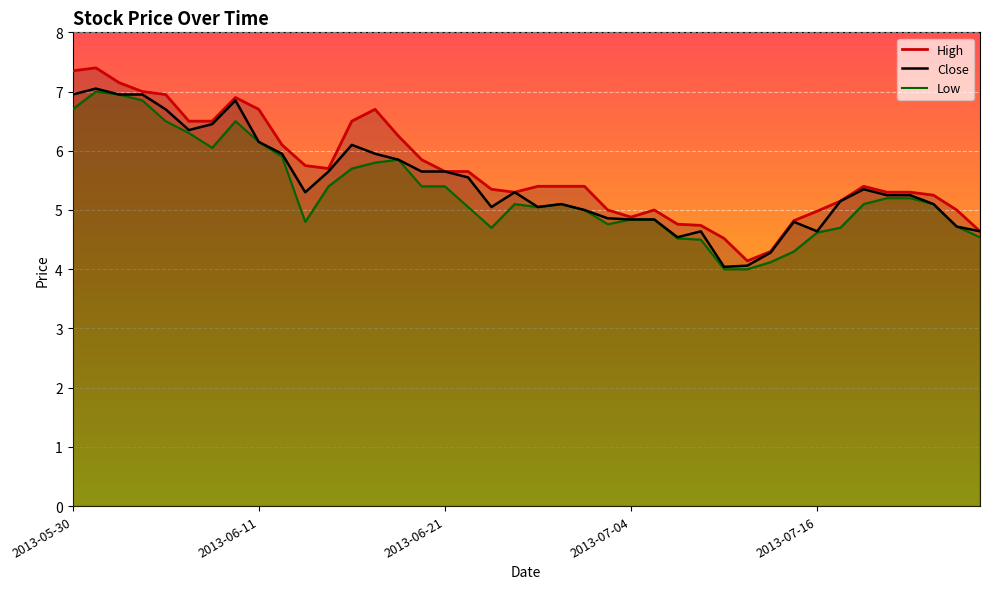

List the labels in order of Low value, smallest first.

2013-07-10, 2013-07-11, 2013-07-12, 2013-07-15, 2013-07-09, 2013-07-08, 2013-07-26, 2013-07-16, 2013-06-25, 2013-07-17, 2013-07-25, 2013-07-03, 2013-06-13, 2013-07-04, 2013-07-05, 2013-07-02, 2013-06-24, 2013-06-27, 2013-06-26, 2013-06-28, 2013-07-18, 2013-07-24, 2013-07-19, 2013-07-23, 2013-06-14, 2013-06-20, 2013-06-21, 2013-06-17, 2013-06-18, 2013-06-19, 2013-06-12, 2013-06-07, 2013-06-11, 2013-06-06, 2013-06-05, 2013-06-10, 2013-05-30, 2013-06-04, 2013-06-03, 2013-05-31